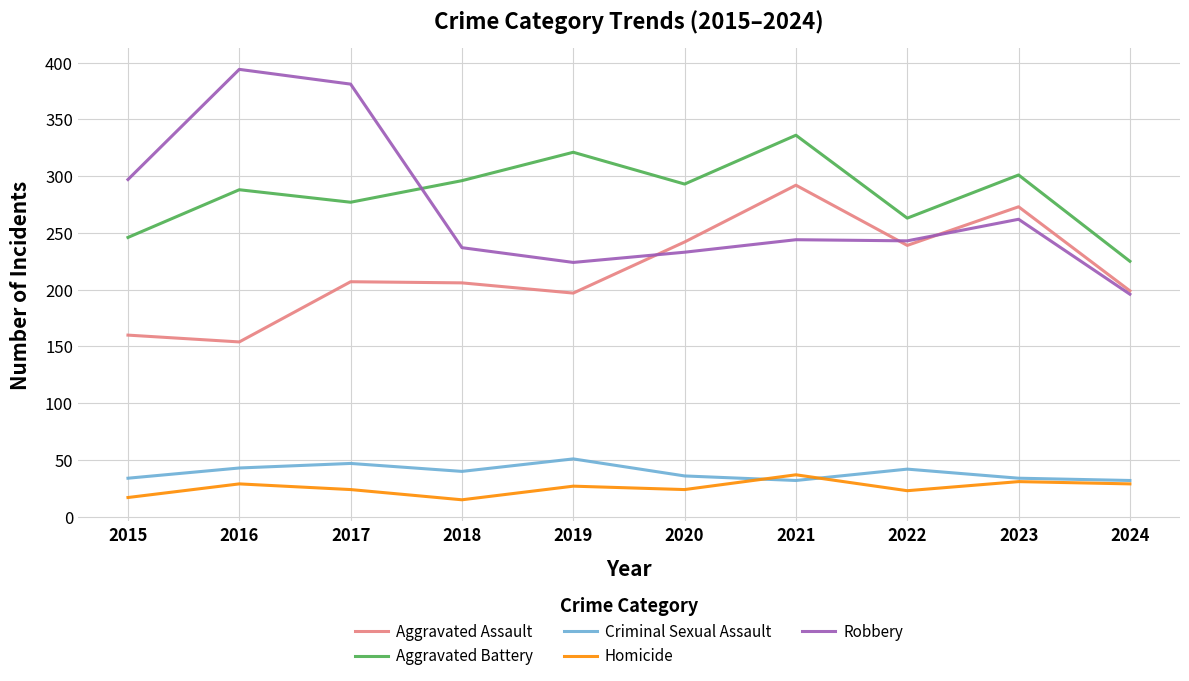

What is the sum of the Homicide values at 2017 and 2020?

48